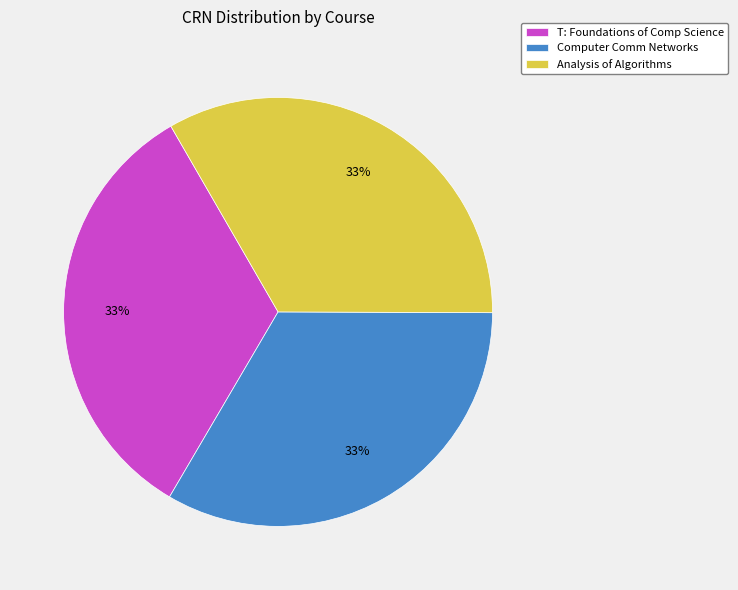

To the nearest percent, what percentage of the pie is Analysis of Algorithms?

33%